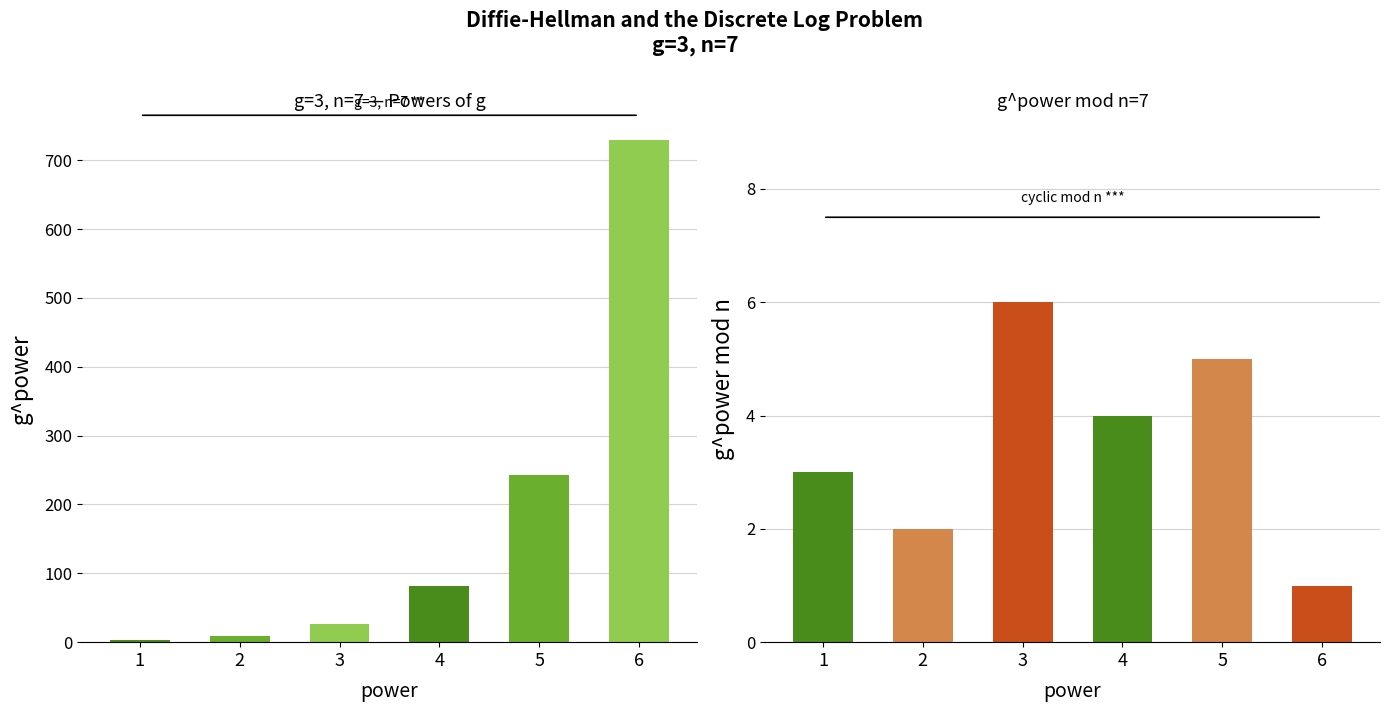

Count the number of values greater than 81.

2